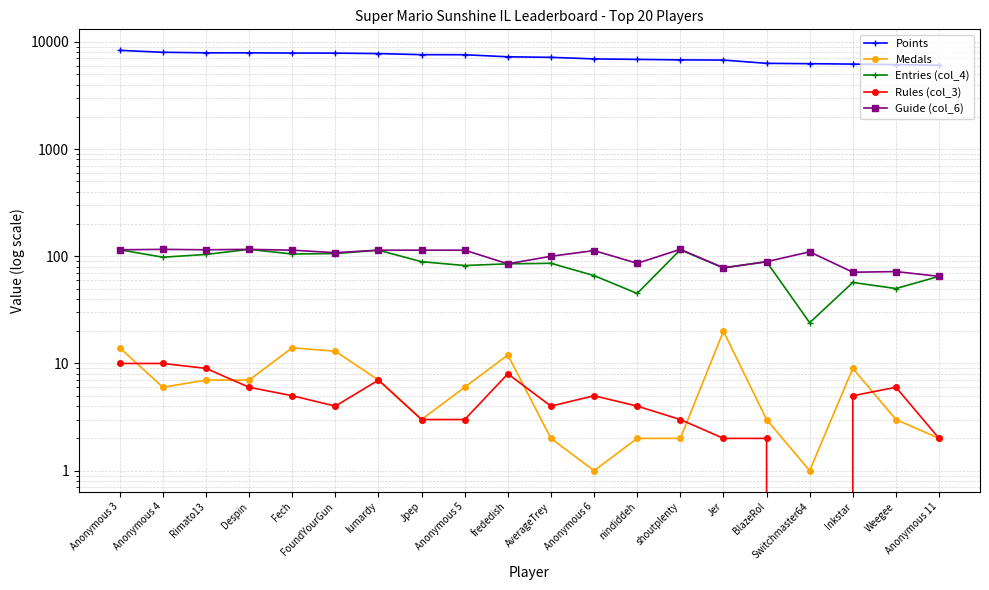

Which has a higher value, Rimato13 or nindiddeh?

Rimato13